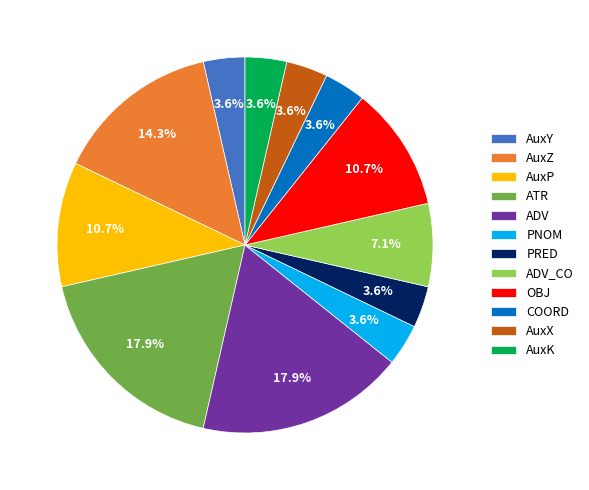

Which has a higher value, OBJ or AuxZ?

AuxZ